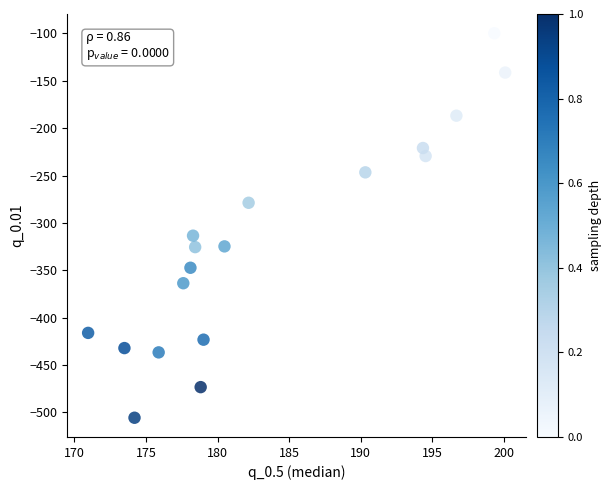

What Y value in the scatter plot is closest to -302?

-313.5